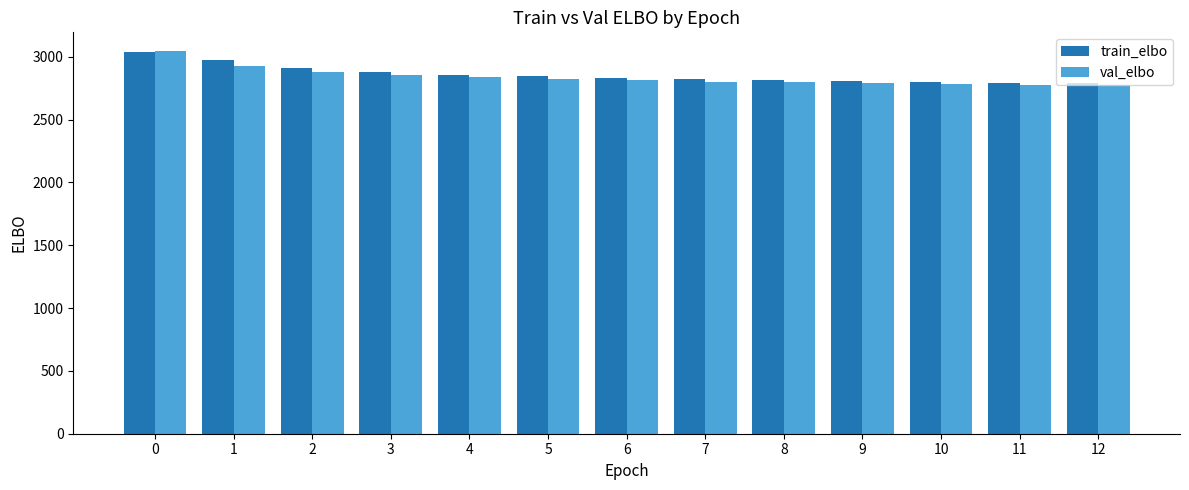

Between 3 and 7, which series saw the biggest shift?

train_elbo